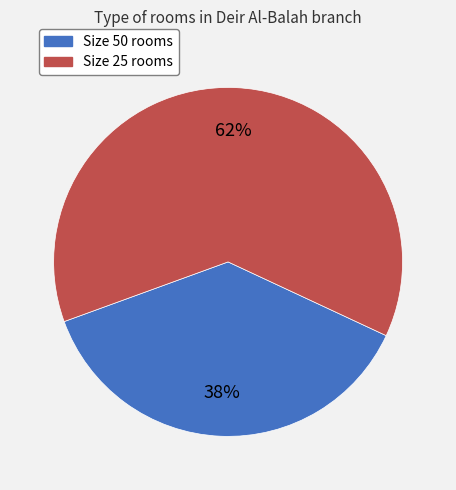

Between Size 50 rooms and Size 25 rooms, which is larger?

Size 25 rooms